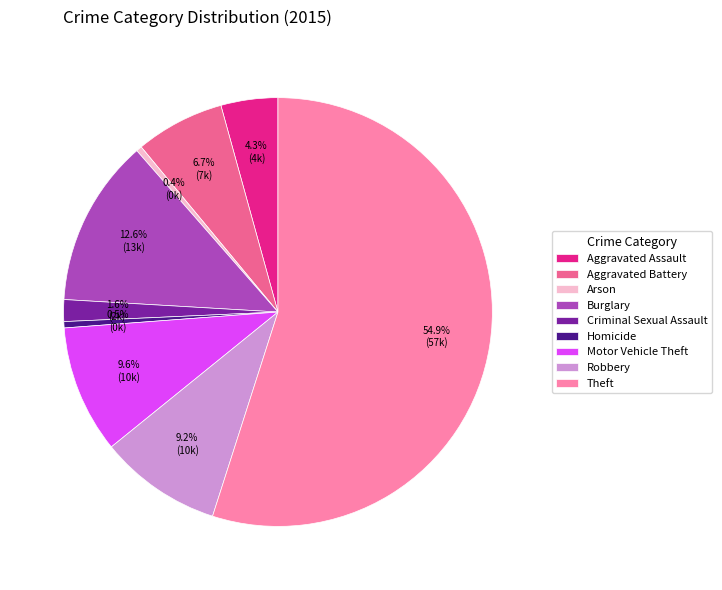

Is it true that Criminal Sexual Assault is 2% of the pie?

True